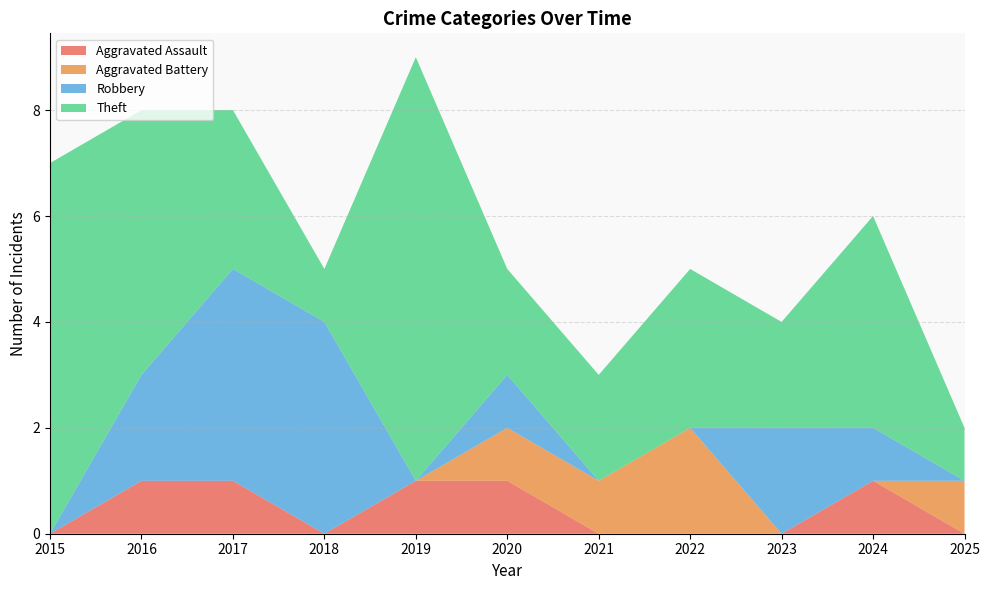

Reading left to right, what are all the values shown in this chart?

Aggravated Assault: 2015=0	2016=1	2017=1	2018=0	2019=1	2020=1	2021=0	2022=0	2023=0	2024=1	2025=0
Aggravated Battery: 2015=0	2016=0	2017=0	2018=0	2019=0	2020=1	2021=1	2022=2	2023=0	2024=0	2025=1
Robbery: 2015=0	2016=2	2017=4	2018=4	2019=0	2020=1	2021=0	2022=0	2023=2	2024=1	2025=0
Theft: 2015=7	2016=5	2017=3	2018=1	2019=8	2020=2	2021=2	2022=3	2023=2	2024=4	2025=1